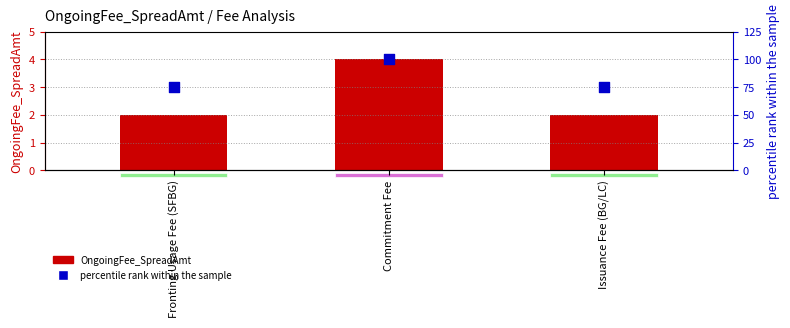

What is the total value across all series at Fronting Usage Fee (SFBG)?

77